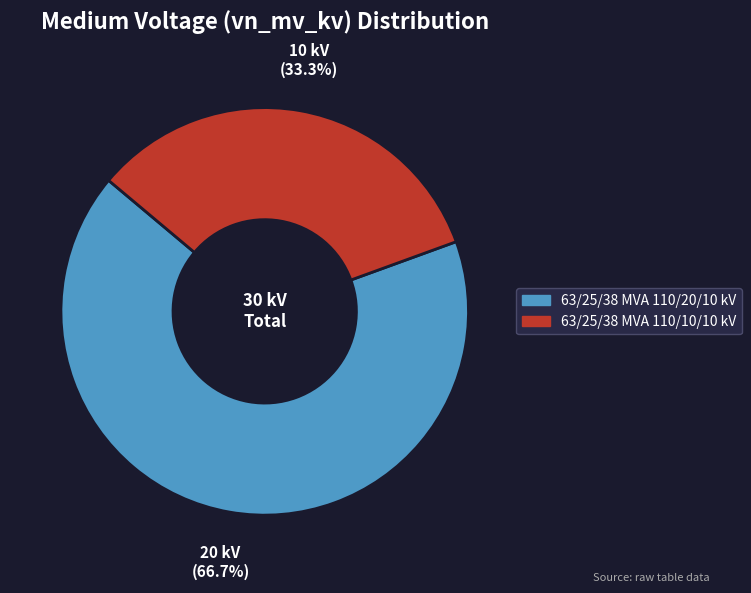

How many slices are in this pie chart?

2